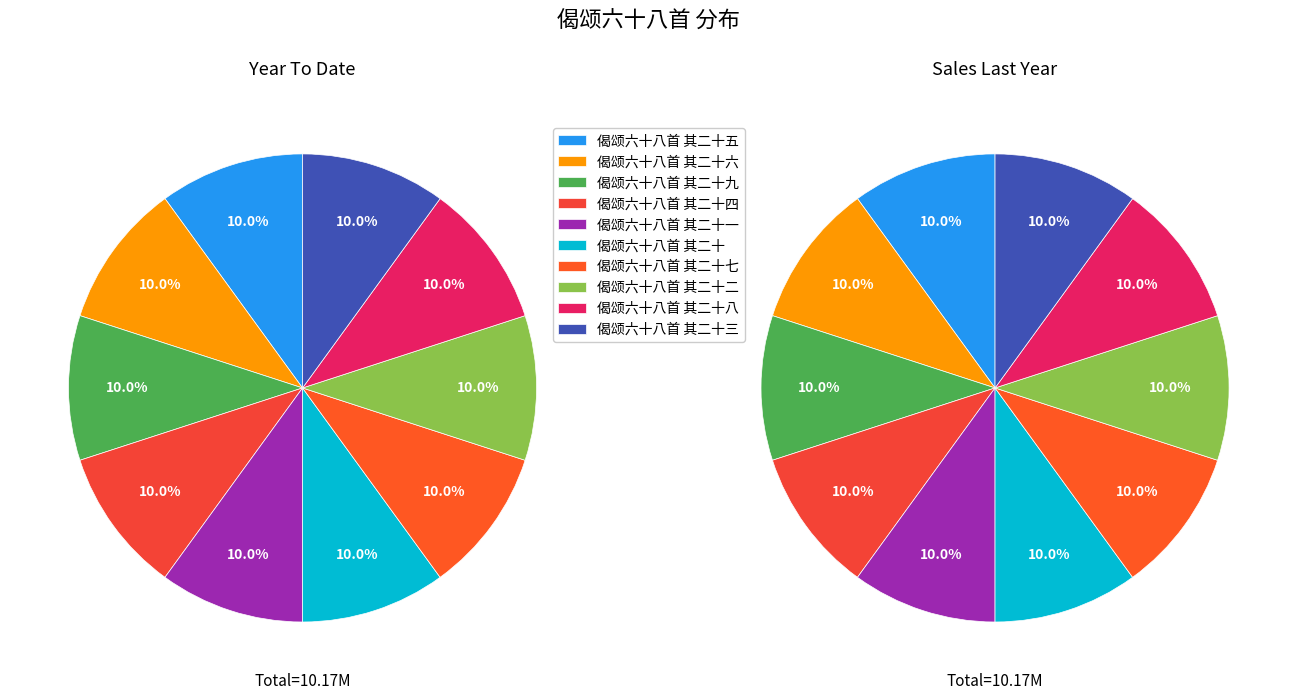

What is the largest slice in the pie chart?

偈颂六十八首 其二十